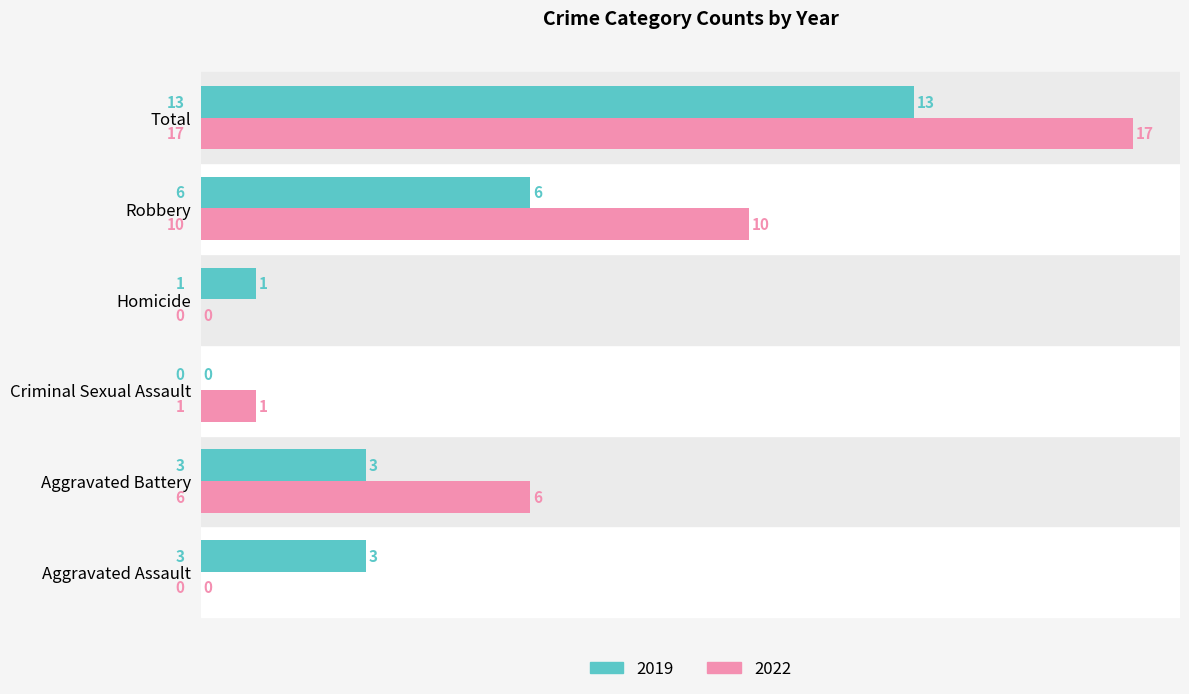

What is the greatest value displayed?

17